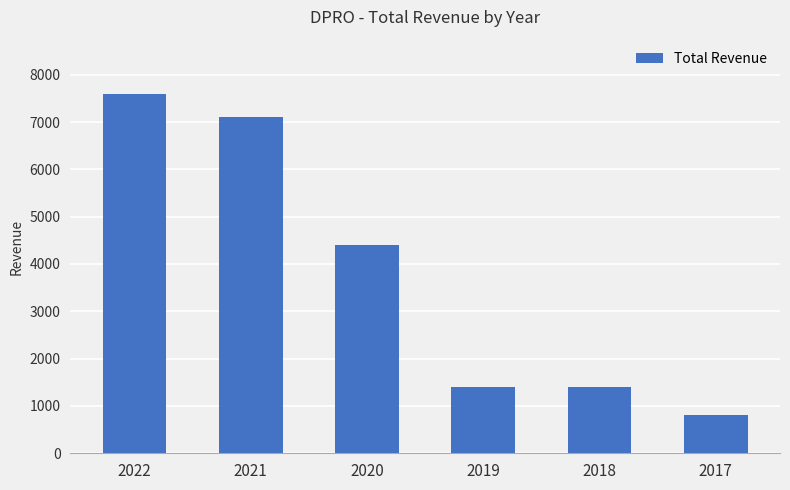

What is the value of the 3rd bar from the left?

4400